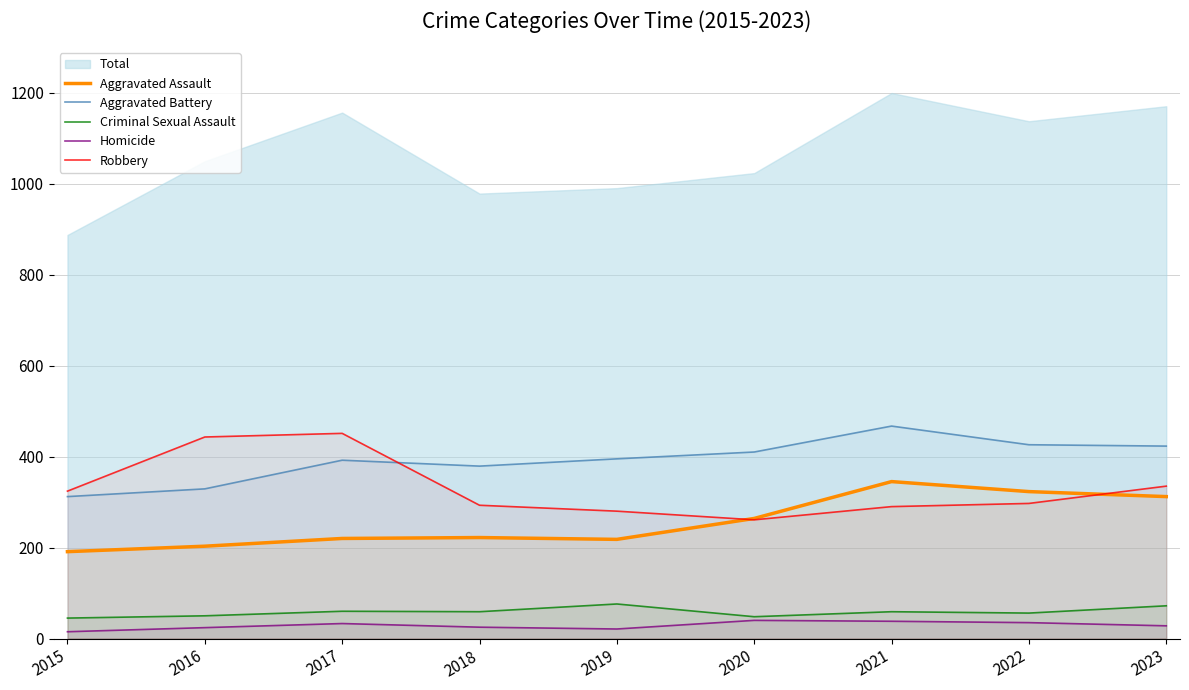

Is it true that Criminal Sexual Assault equals 104 at 2021?

False